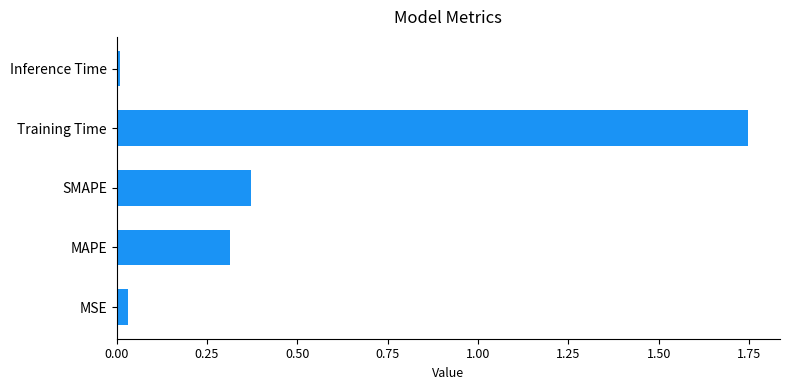

The chart shows a value of 0.0 at MSE. True or false?

True